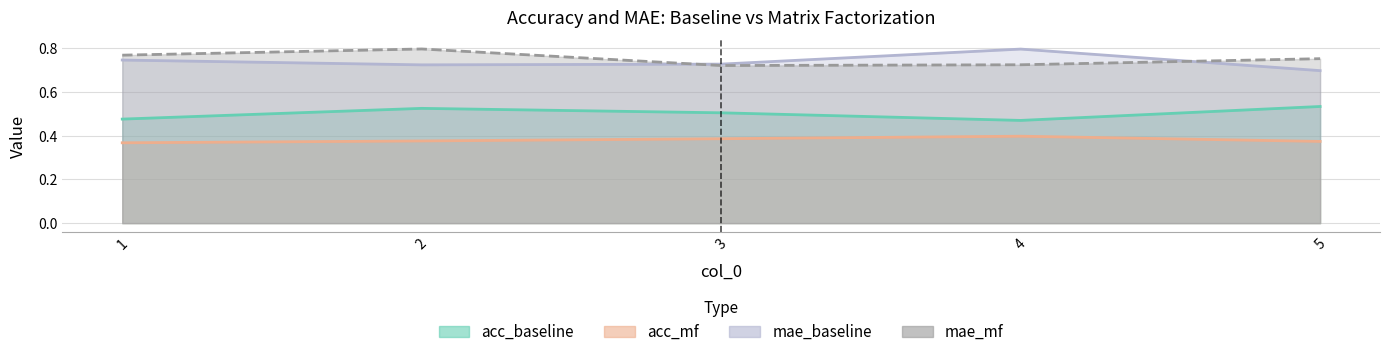

Reading left to right, transcribe all the data shown in this chart.

acc_baseline: 1=0.5	2=0.5	3=0.5	4=0.5	5=0.5
acc_mf: 1=0.4	2=0.4	3=0.4	4=0.4	5=0.4
mae_baseline: 1=0.7	2=0.7	3=0.7	4=0.8	5=0.7
mae_mf: 1=0.8	2=0.8	3=0.7	4=0.7	5=0.8